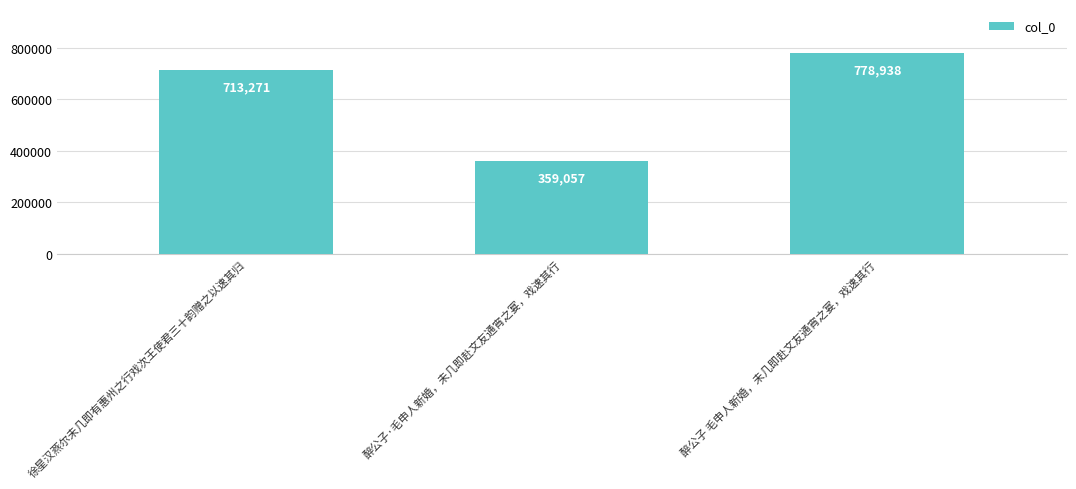

The chart shows a value of 713271 at 徐星汉燕尔未几即有惠州之行戏次王使君三十韵赠之以速其归. True or false?

True